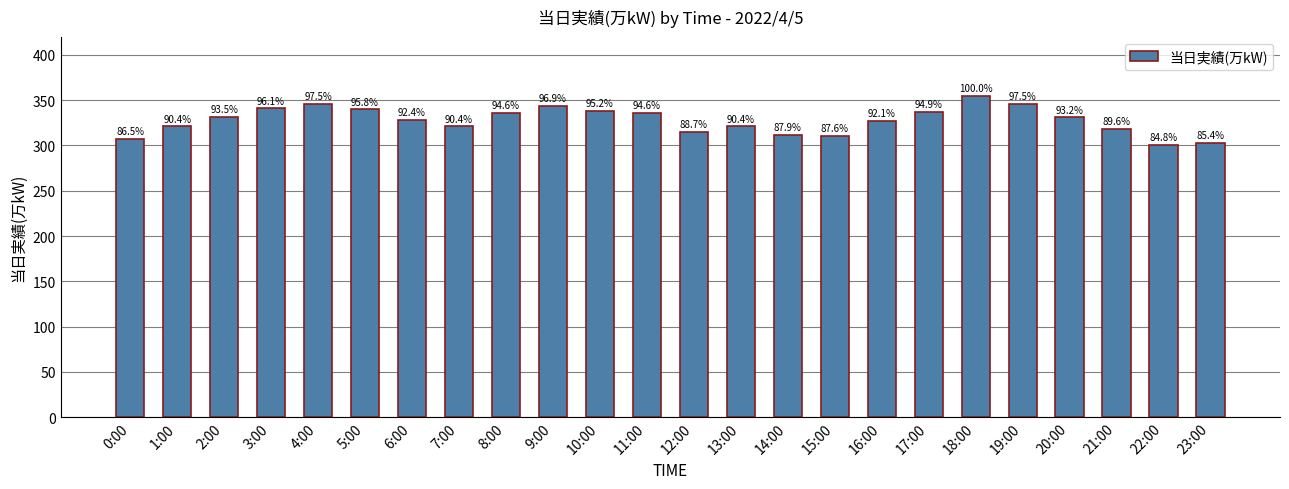

How many bars are there in total?

24